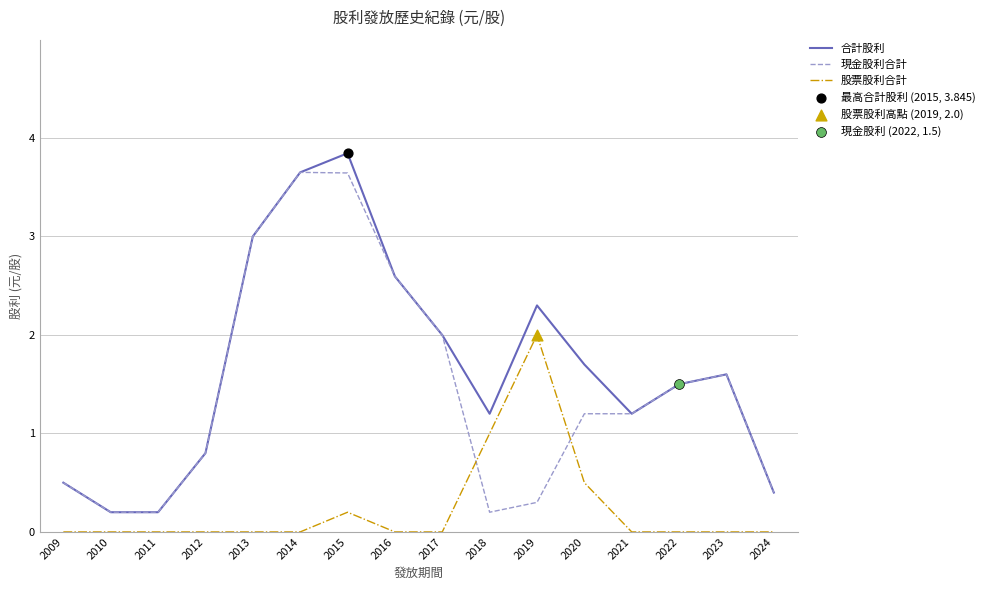

At how many categories does at least one series exceed 1?

11